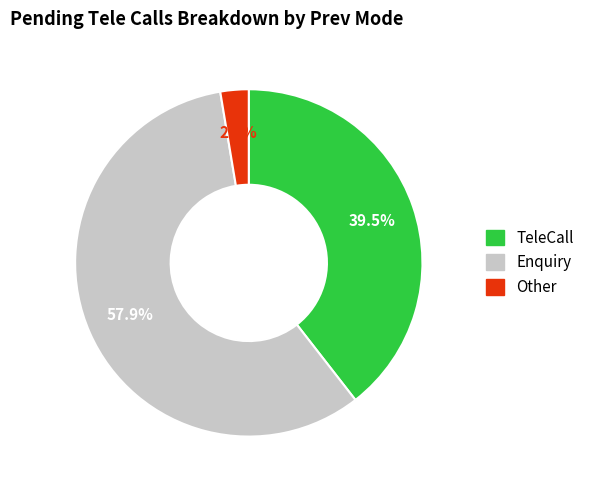

What is the ratio of the value at Enquiry to the value at TeleCall?

1.5